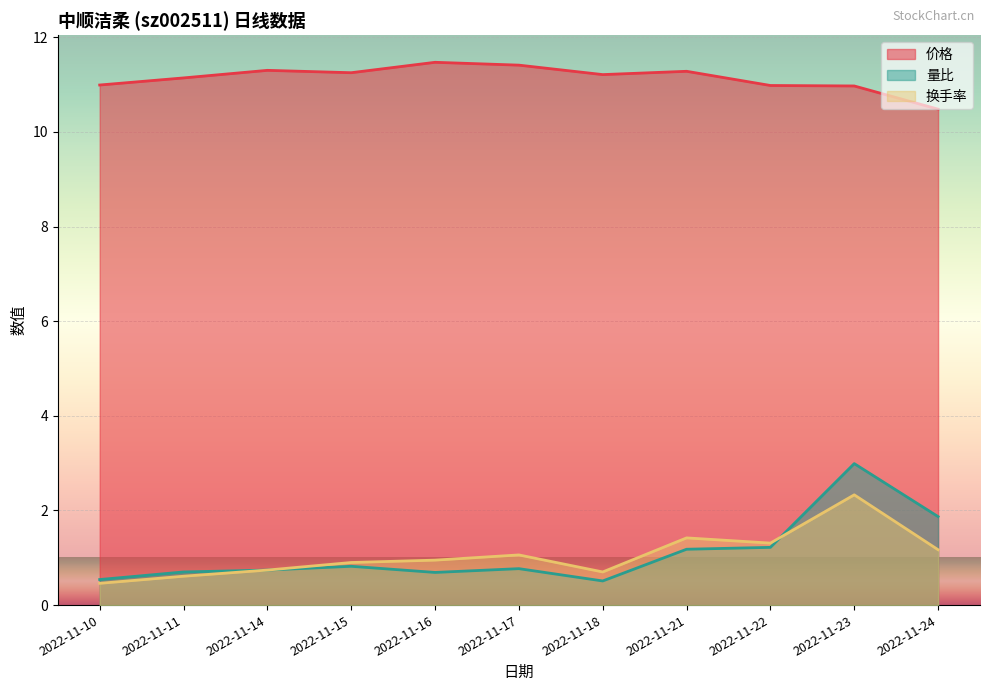

True or false: 换手率 and 量比 intersect in this chart.

True